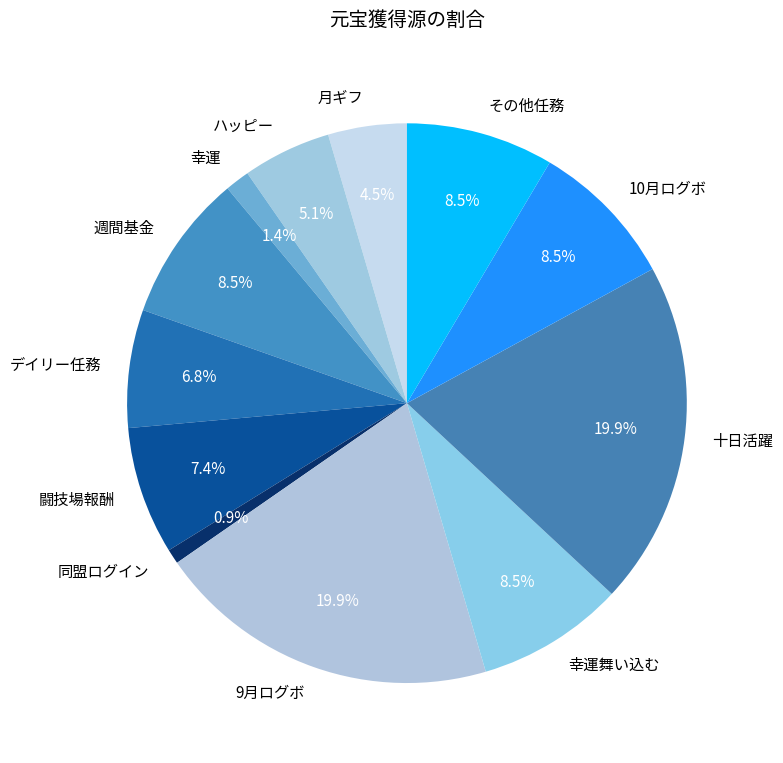

To the nearest percent, what percentage of the pie is ハッピー?

5%